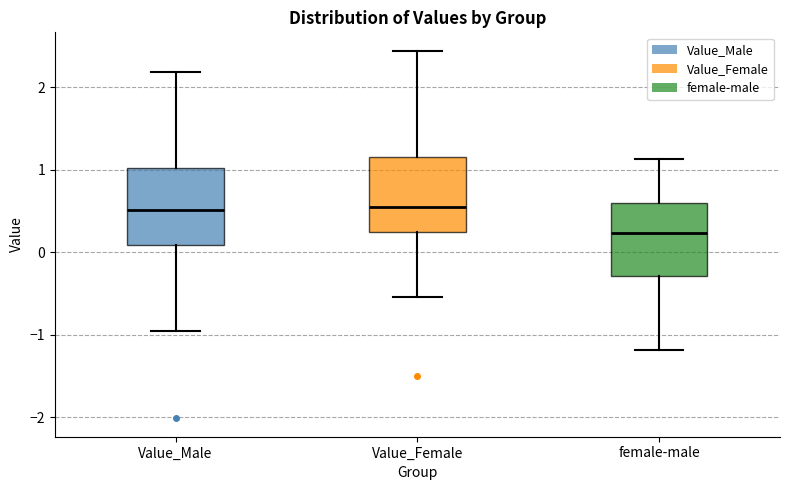

Where does the upper whisker of the box for Value_Male end on the y-axis? The values are not printed on the chart, so give them approximately, as read against the axis.

2.2